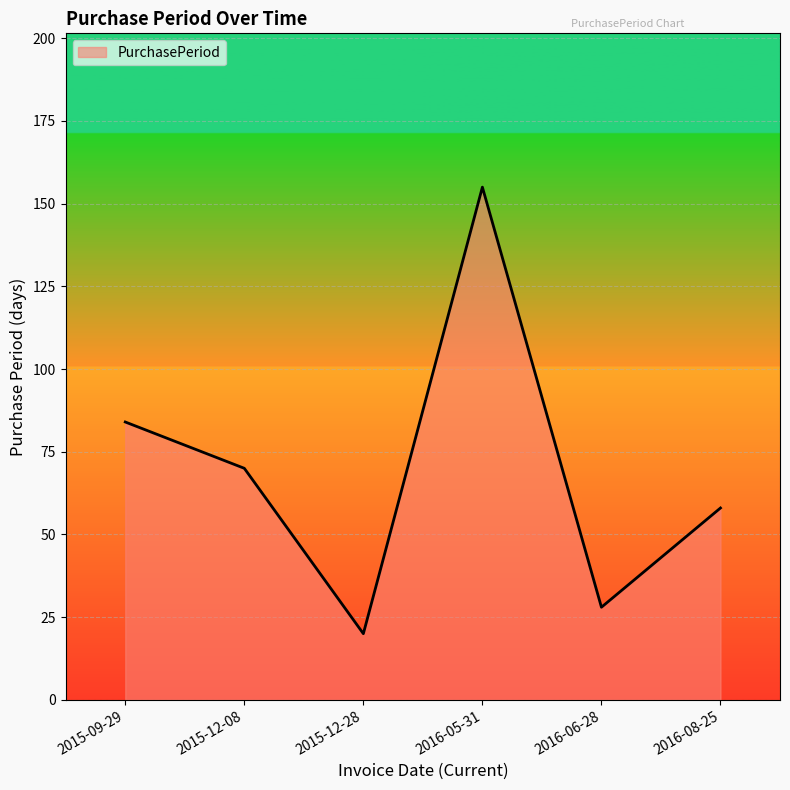

Which category has the lowest value across all series?

2015-12-28